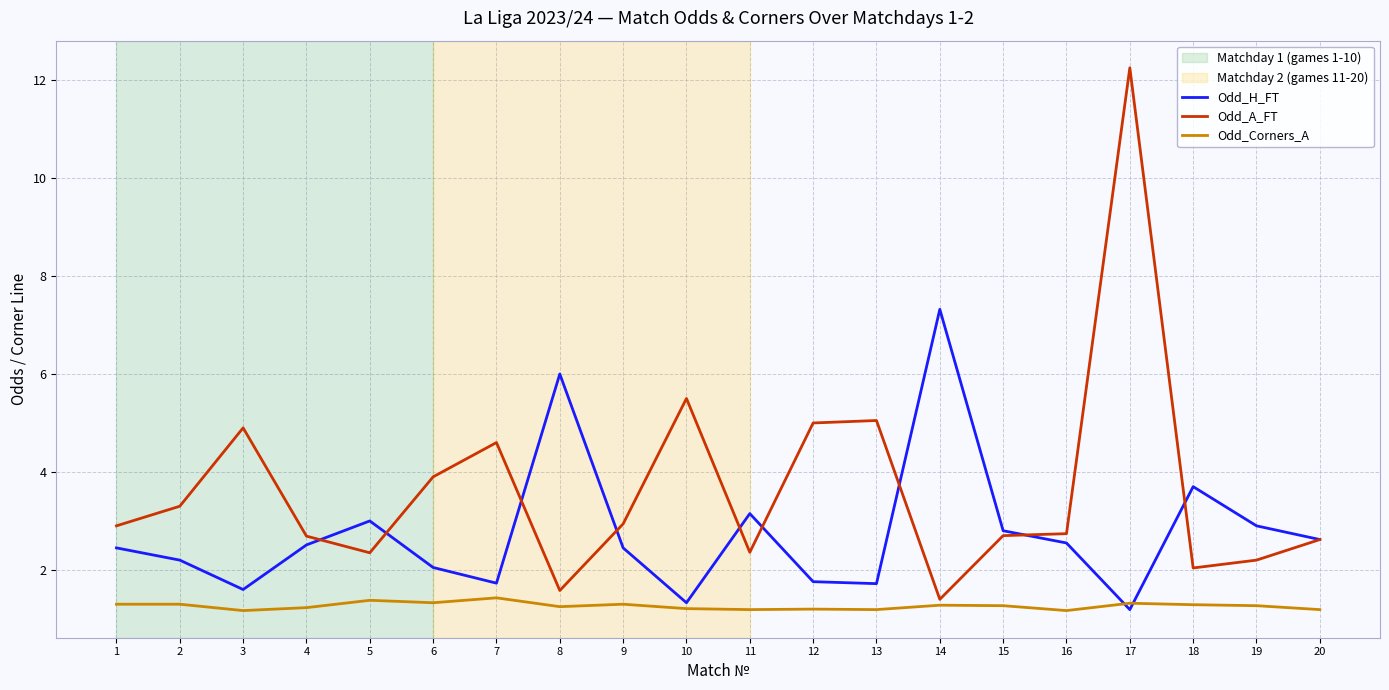

What is the average value of the Odd_Corners_A series?

1.3